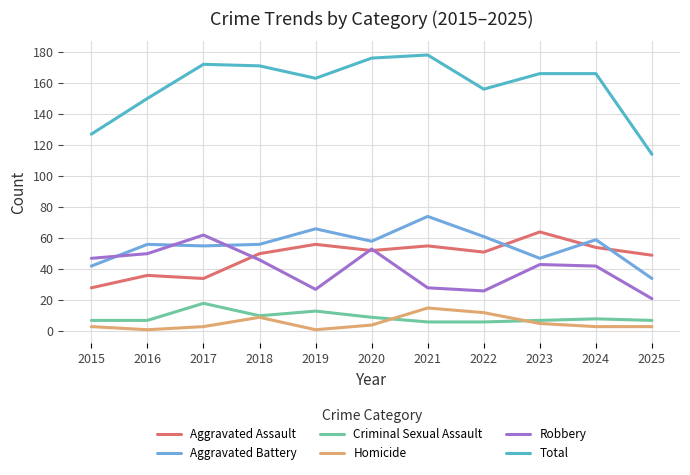

How many lines are shown in the chart?

6